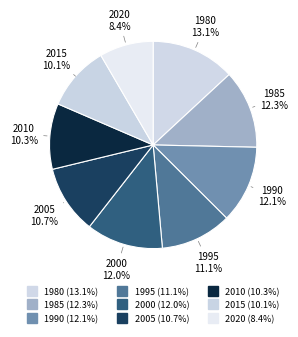

True or false: 2020 accounts for 8% of the total.

True